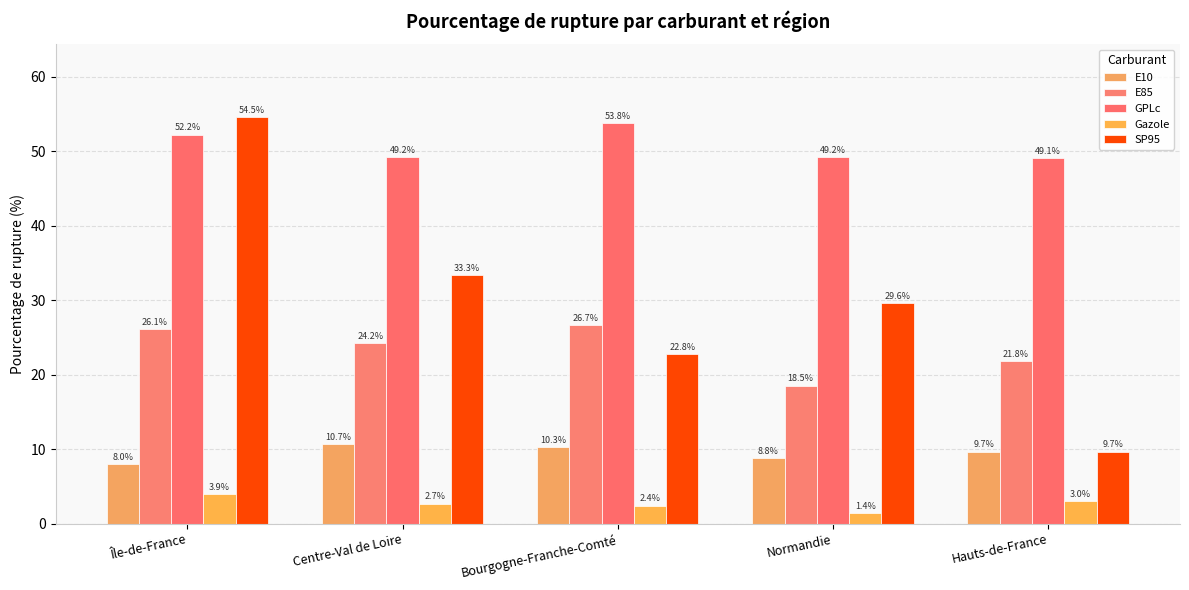

Between Normandie and Hauts-de-France, which series saw the biggest shift?

SP95